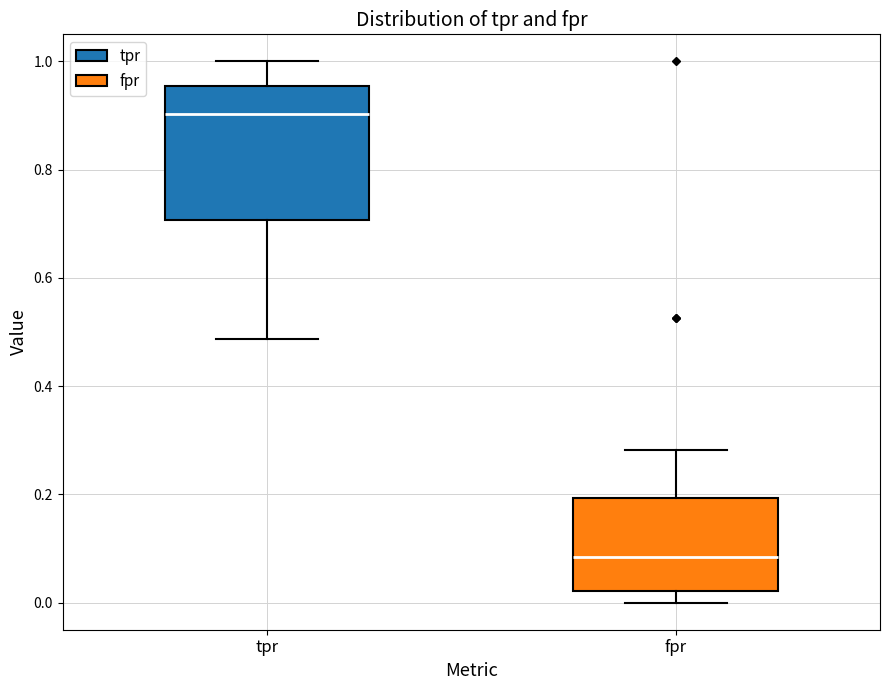

Reading left to right, transcribe this box plot: for each box, give where its median line is, the range the box spans, and where its two whiskers end, as read against the y-axis. The values are not printed on the chart, so give them approximately, as read against the axis.

tpr: median 0.90, box 0.70 to 0.96, whiskers 0.48 to 1.00
fpr: median 0.08, box 0.02 to 0.20, whiskers 0.00 to 0.28